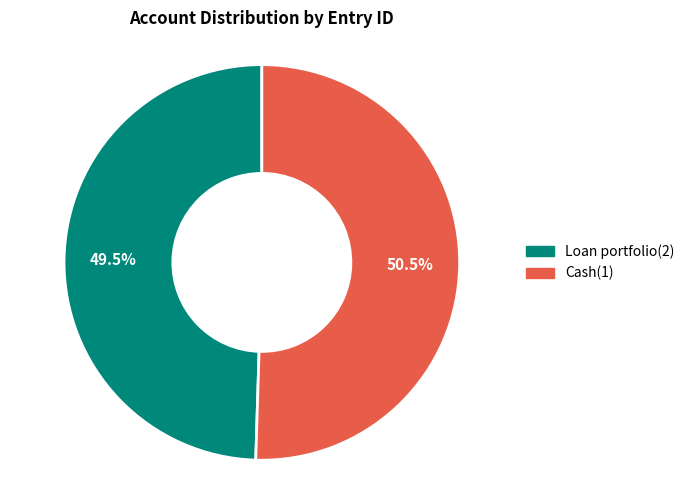

What is the smallest slice in the pie chart?

Loan portfolio(2)